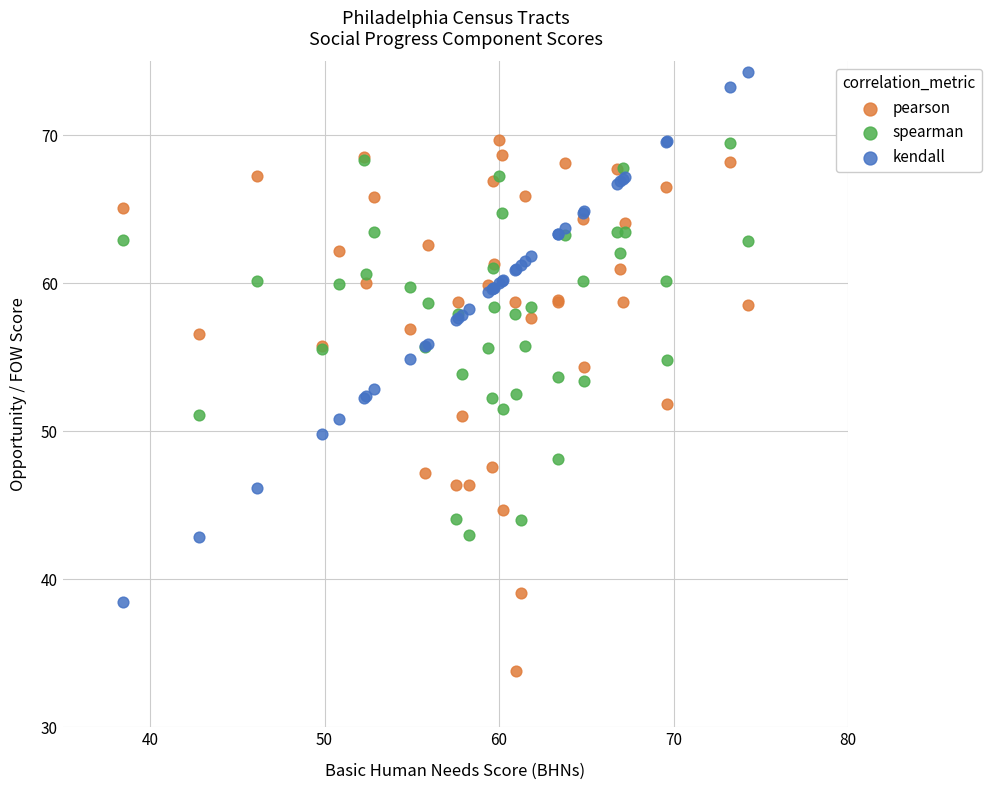

What is the X range (max minus min) for the scatter plot?

35.8